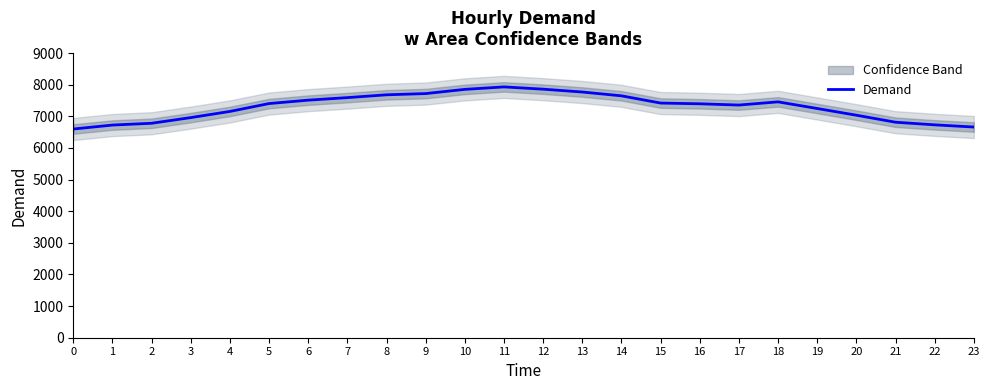

What is the value of the 1st point from the left?

6600